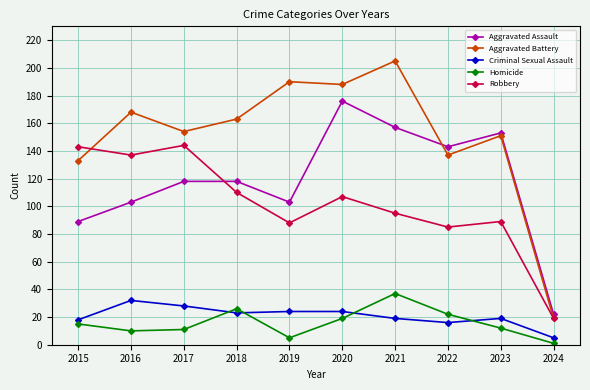

Where is the first local minimum for Aggravated Battery?

2017